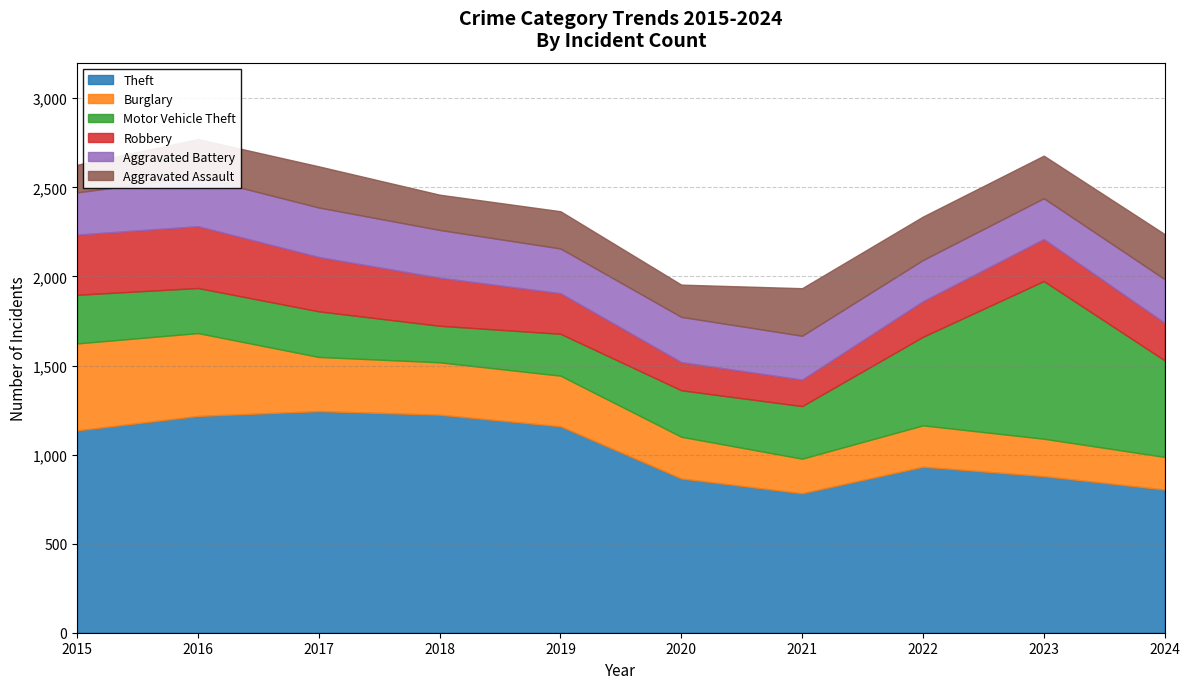

True or false: Motor Vehicle Theft and Aggravated Assault cross at least once.

False